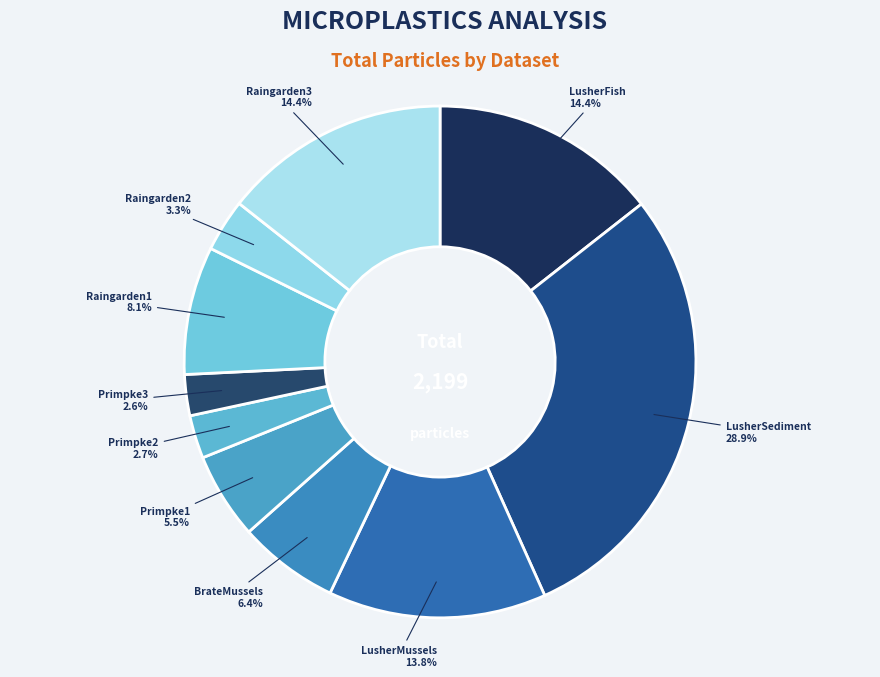

What is the largest slice in the pie chart?

LusherSediment